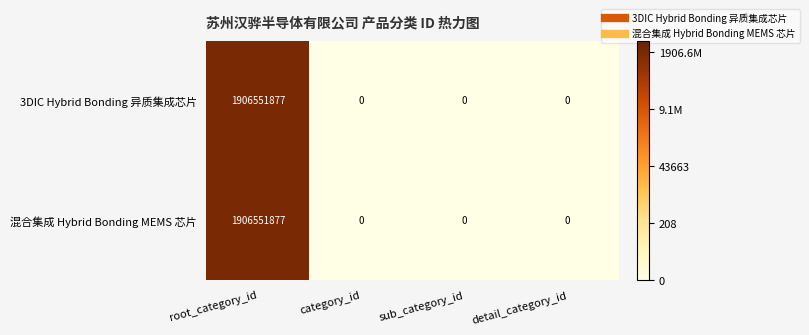

Reading left to right, what are all the values shown in this chart?

3DIC Hybrid Bonding 异质集成芯片: 1906551877	0	0	0
混合集成 Hybrid Bonding MEMS 芯片: 1906551877	0	0	0